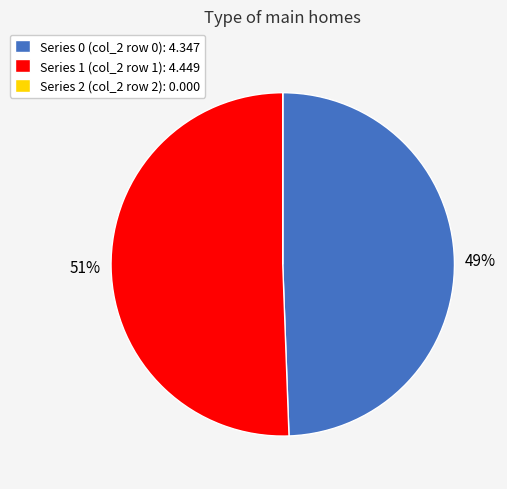

To the nearest percent, what is the difference between the largest and smallest slice percentages?

51%